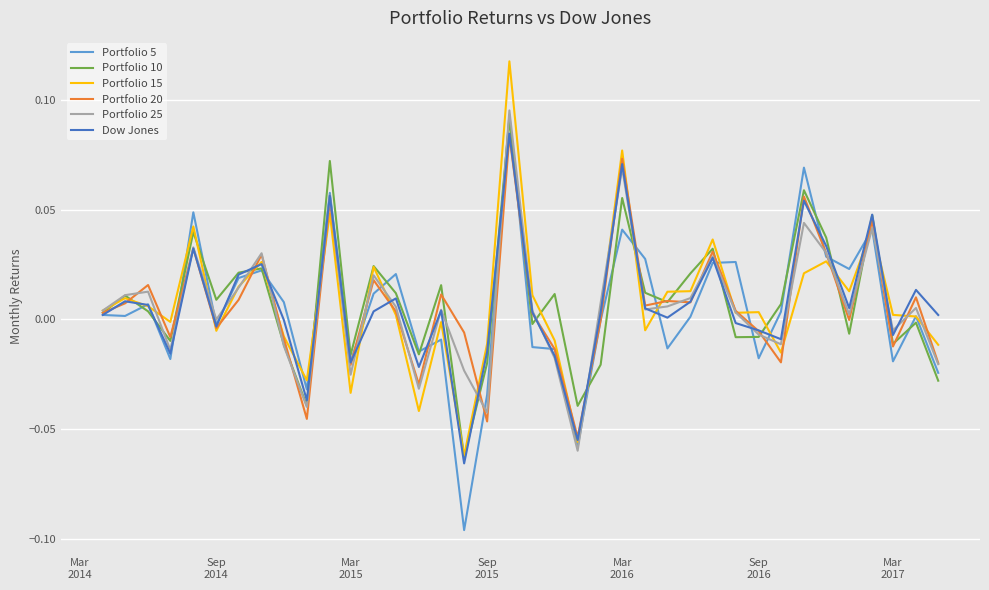

Which series ends up on top after the final intersection of Portfolio 15 and Portfolio 20?

Portfolio 15